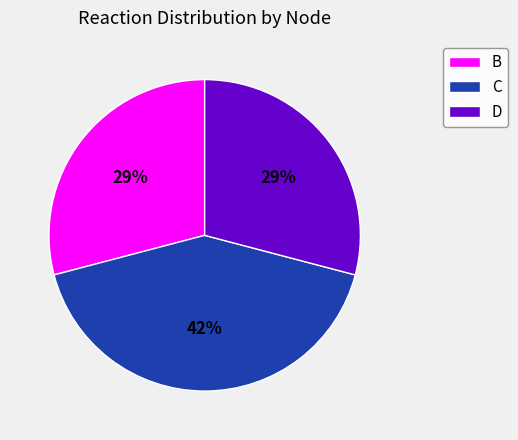

To the nearest percent, what is the combined percentage of B and D?

58%